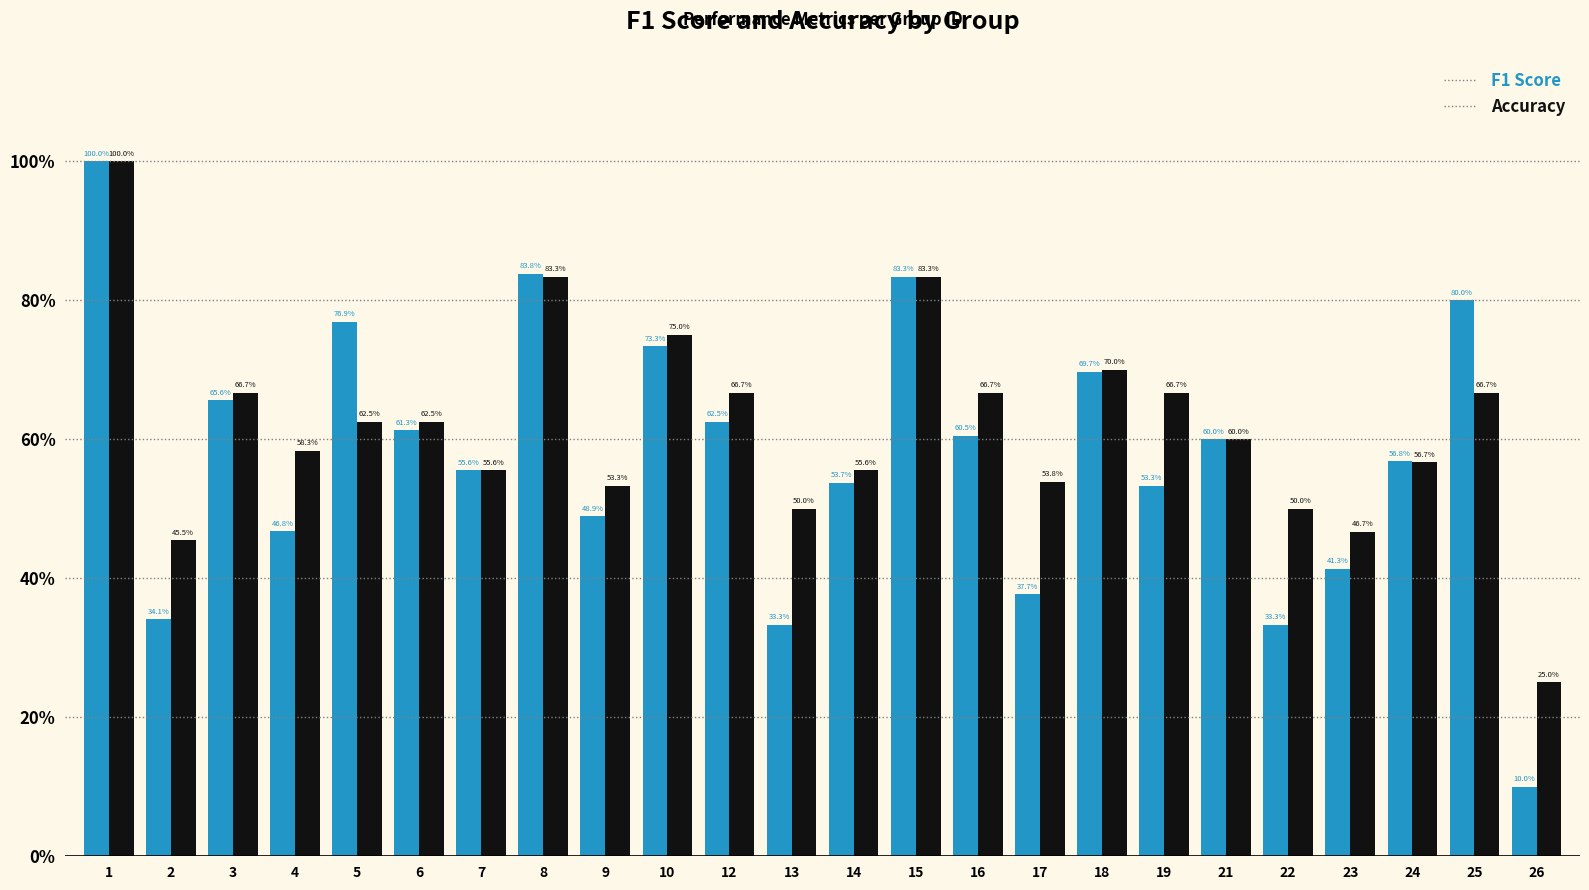

List the series in order of their peak value, highest first.

F1 Score, Accuracy